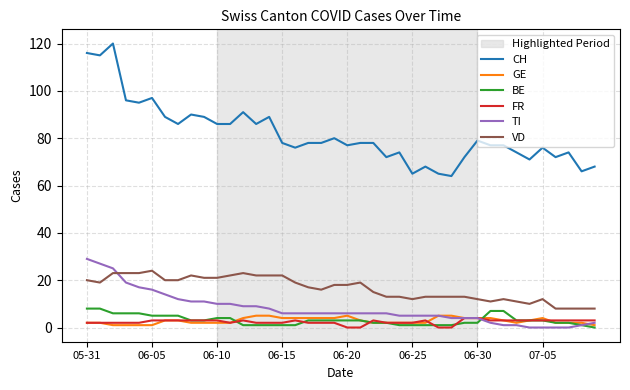

Which series has the largest total across all categories?

CH